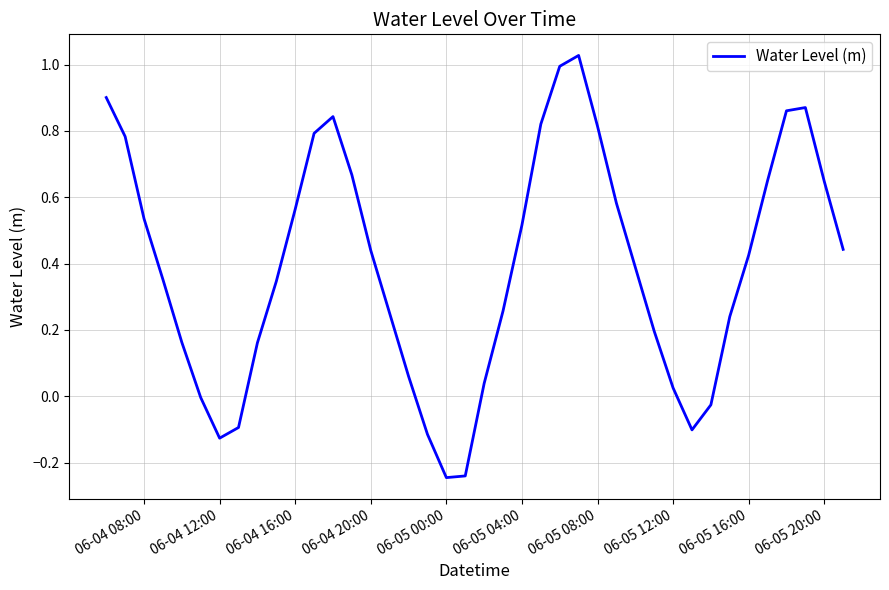

Does the chart have visible grid lines?

Yes